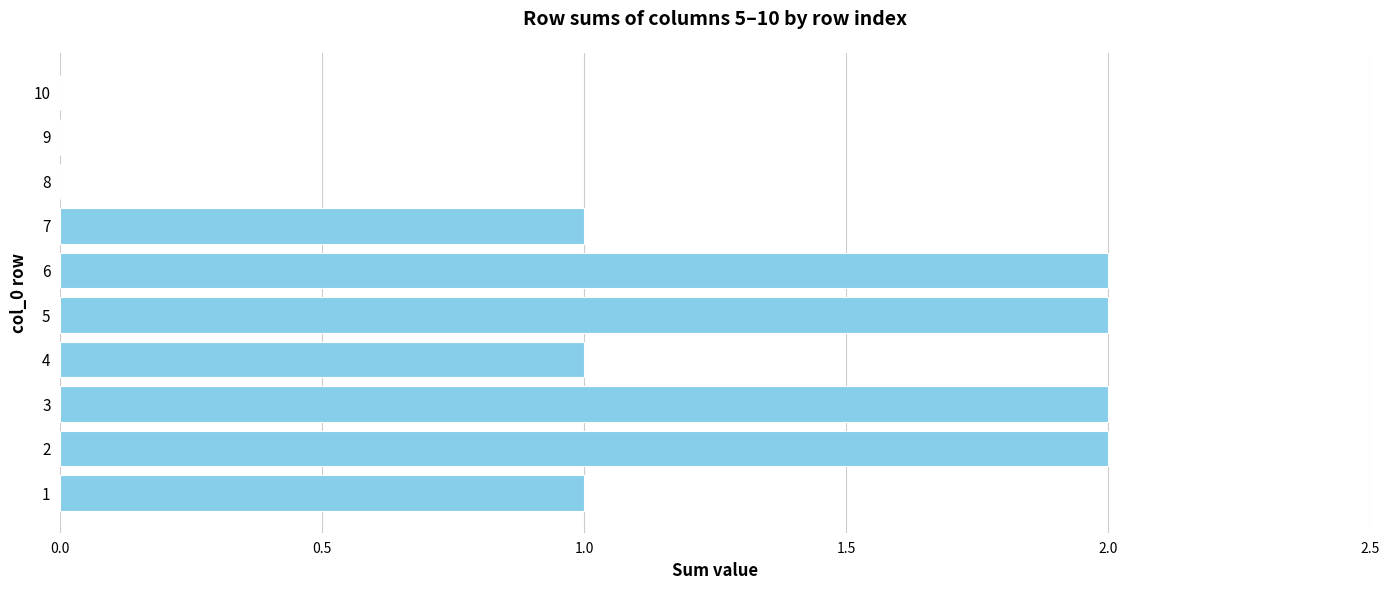

What is the sum of the values at 7 and 5?

3